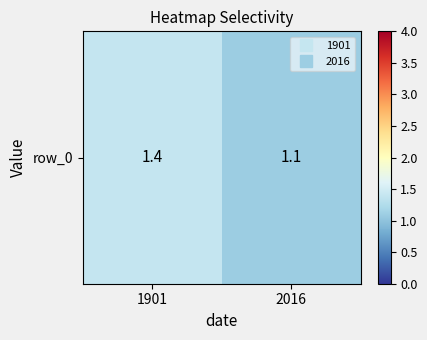

What is the sum of all values?

2.5